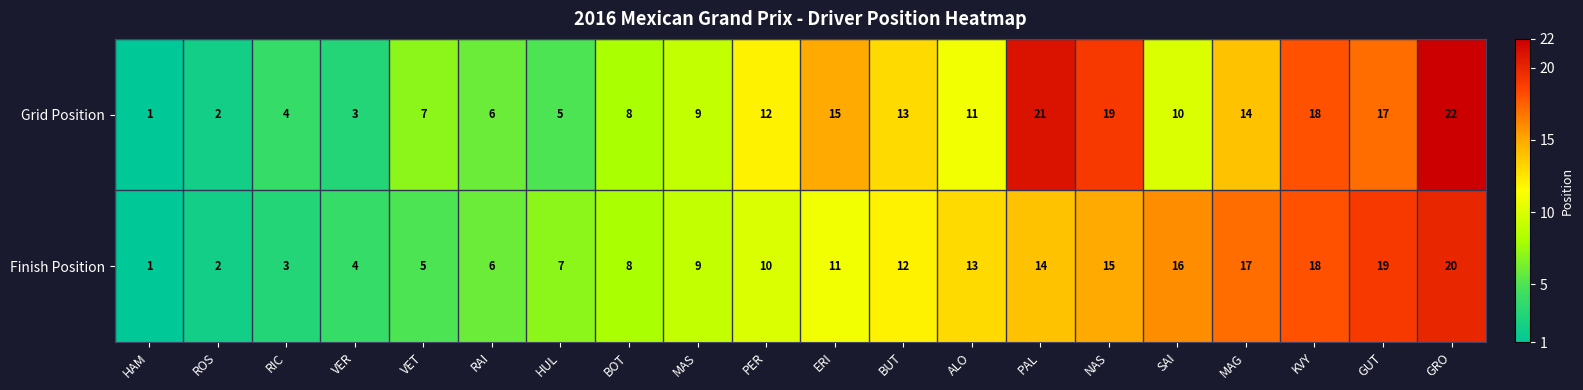

Rank the series by their maximum value, from highest to lowest.

Grid Position, Finish Position